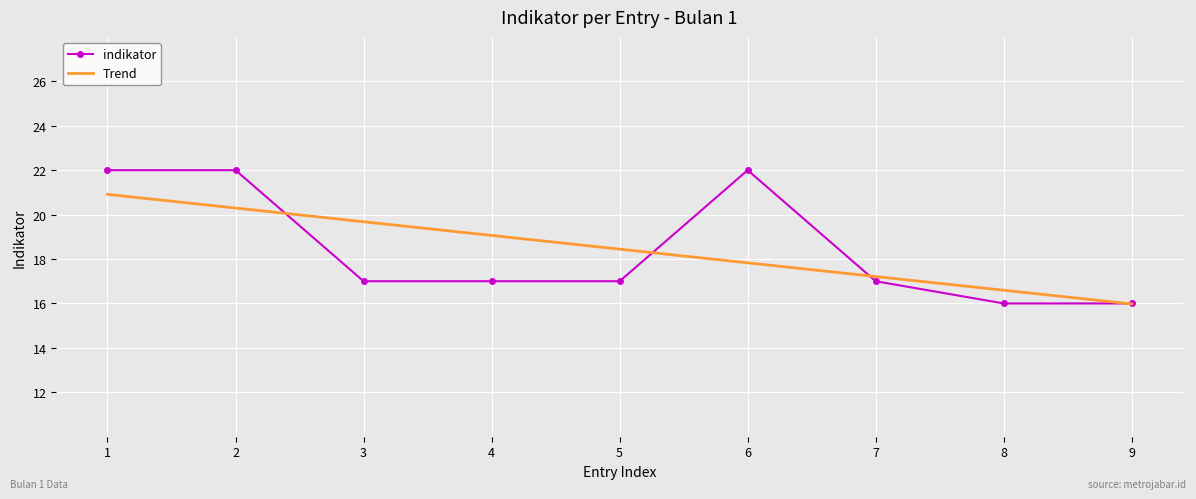

What is the difference between the Trend values at 7 and 8?

0.6